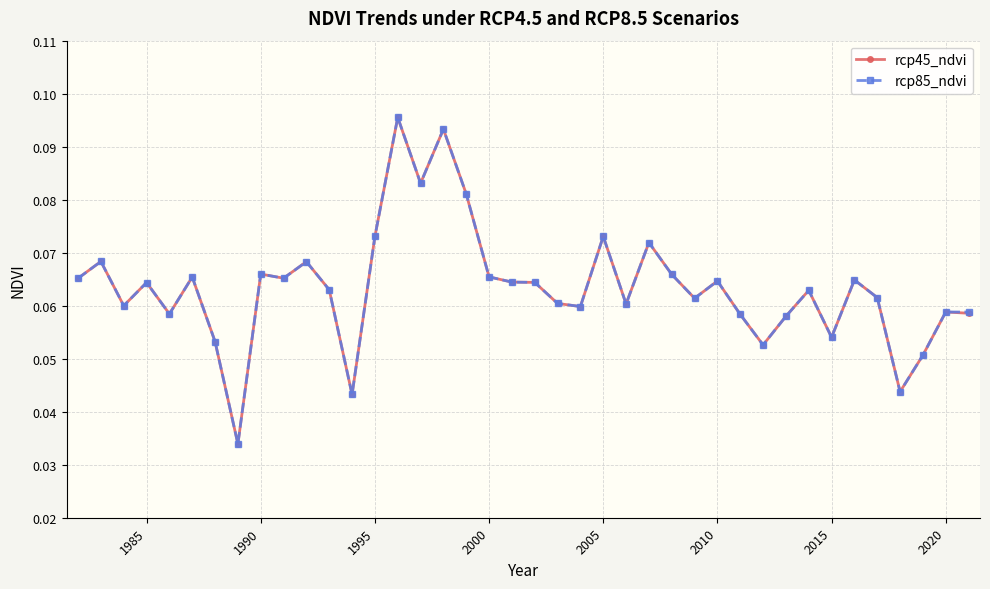

Count the rcp45_ndvi values in the range 0 to 1.

40